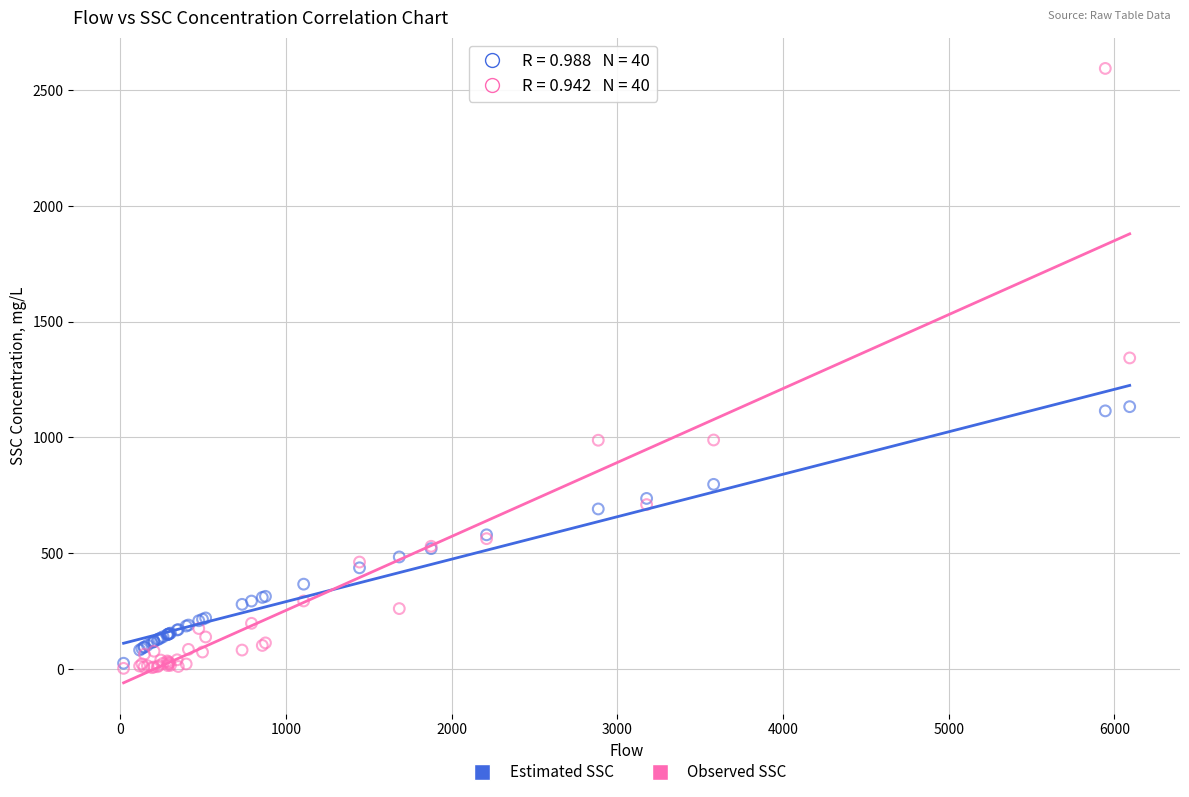

Across all series, what Y value is closest to 1298?

1343.3